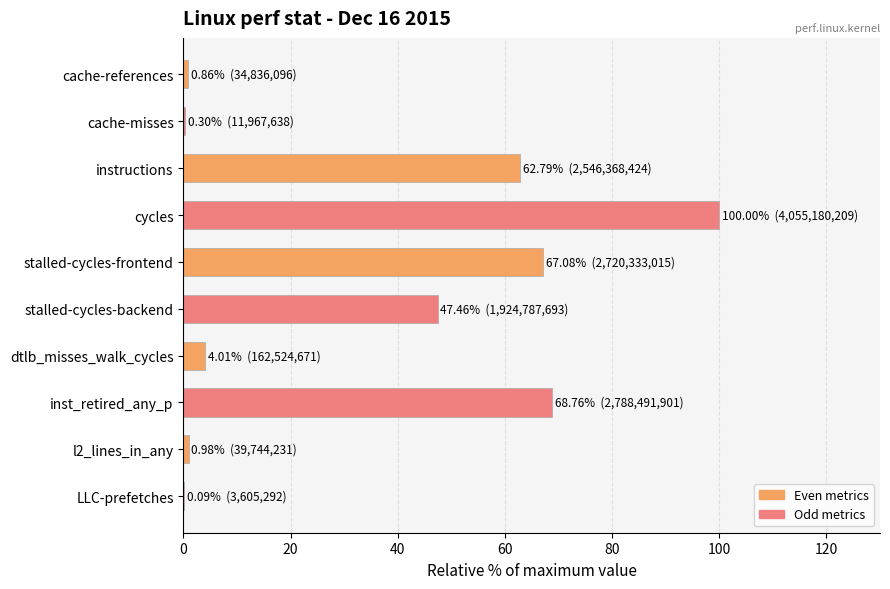

What is the sum of all values?

352.3